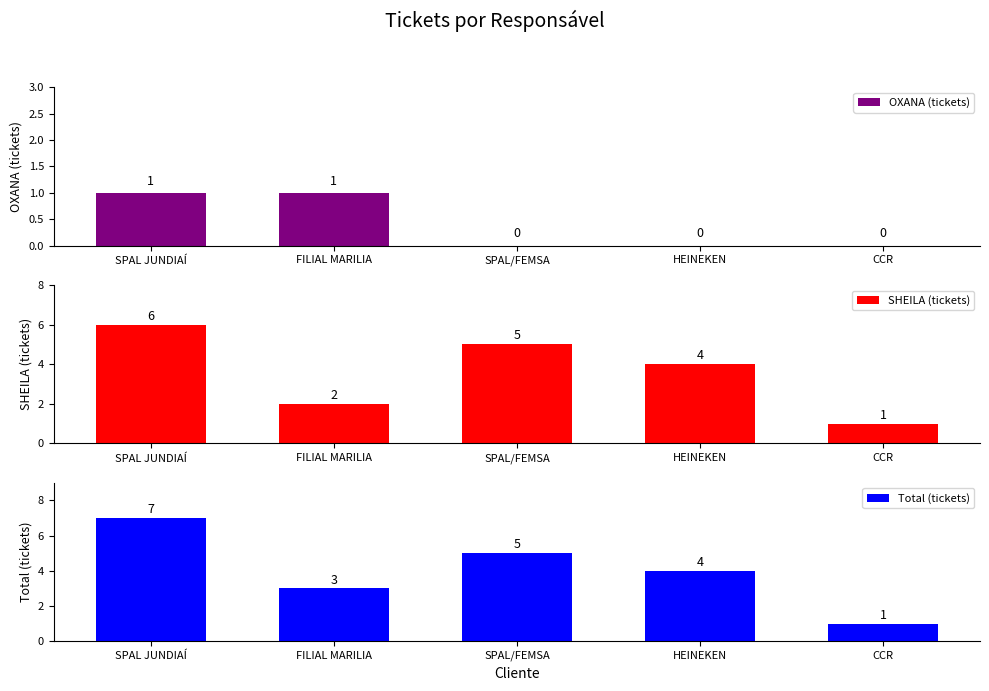

Between FILIAL MARILIA and SPAL/FEMSA, which series saw the biggest shift?

SHEILA (tickets)